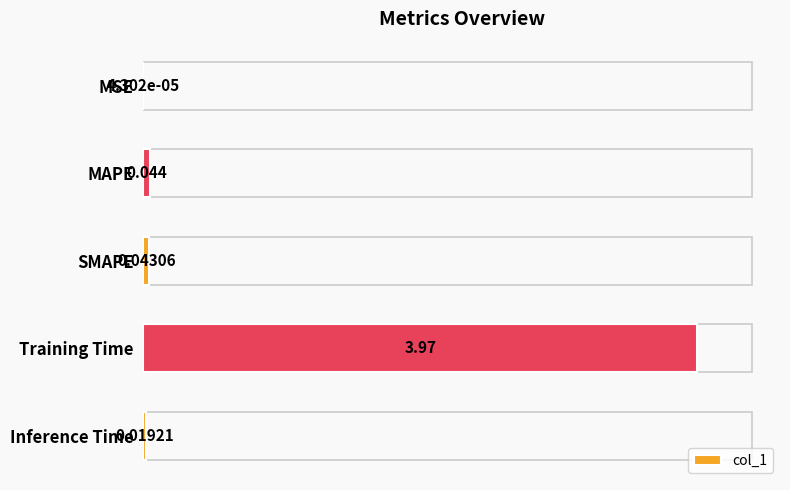

Rank the categories by value from lowest to highest.

MSE, Inference Time, SMAPE, MAPE, Training Time